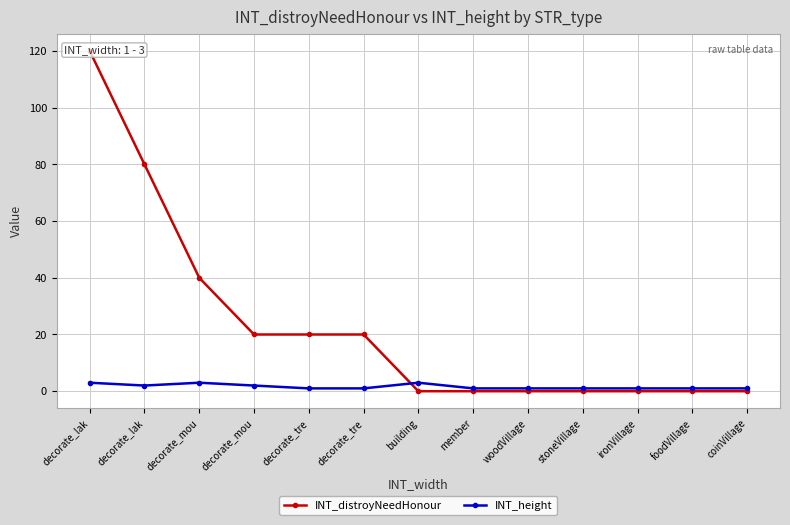

True or false: INT_height has a value of 1 at woodVillage.

False